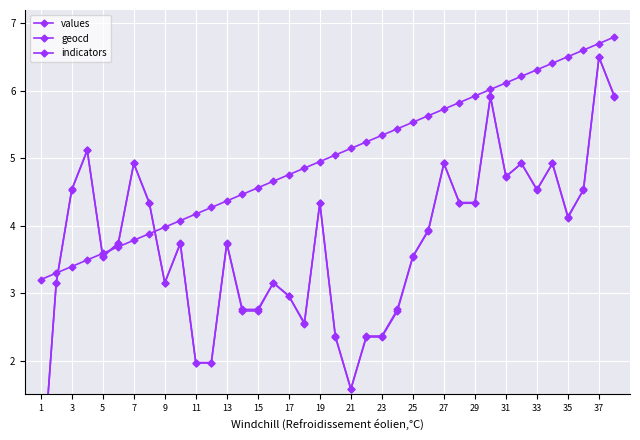

At how many categories does at least one series exceed 1?

38